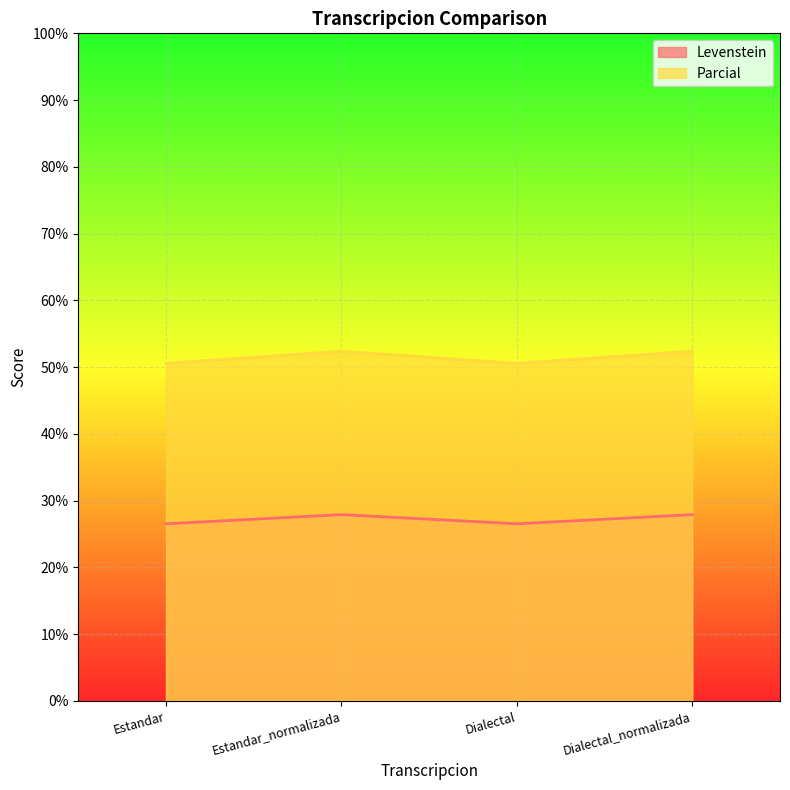

Which series changed the most between Estandar_normalizada and Dialectal_normalizada?

Levenstein